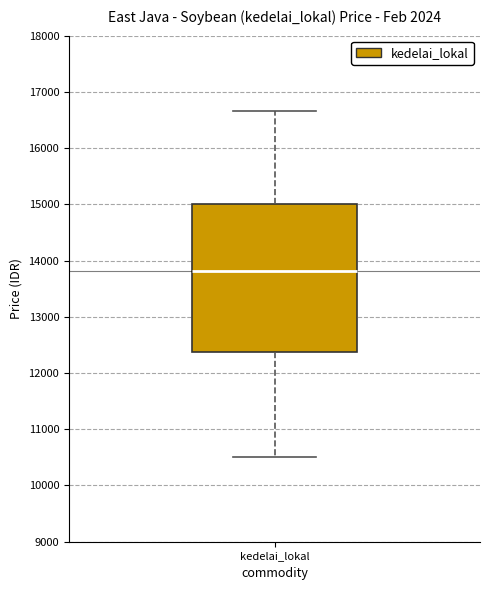

Transcribe this box plot: give where the median line is, the range the box spans, and where the two whiskers end, as read against the y-axis. The values are not printed on the chart, so give them approximately, as read against the axis.

median 13800, box 12400 to 15000, whiskers 10500 to 16700